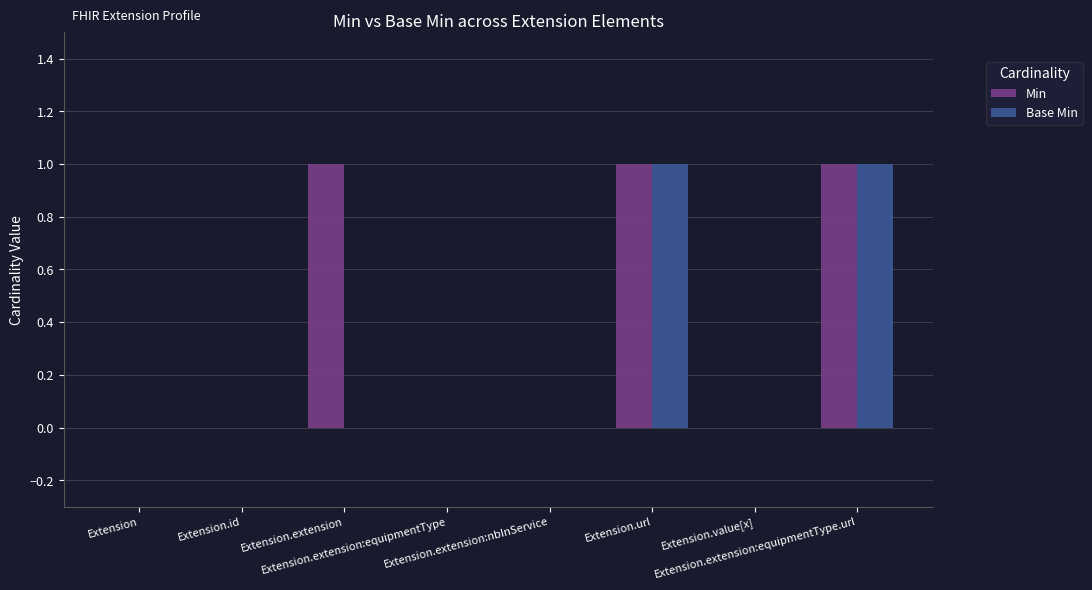

What is the sum of all Min values?

3